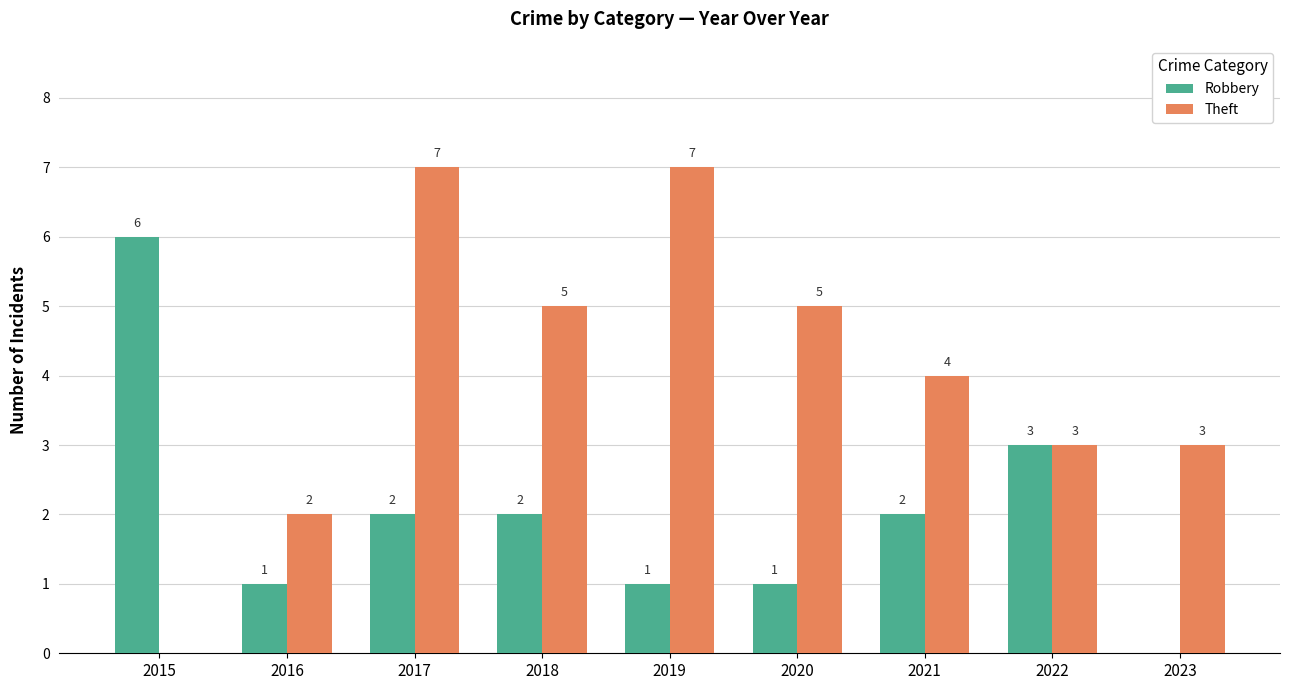

What is the greatest value displayed?

7